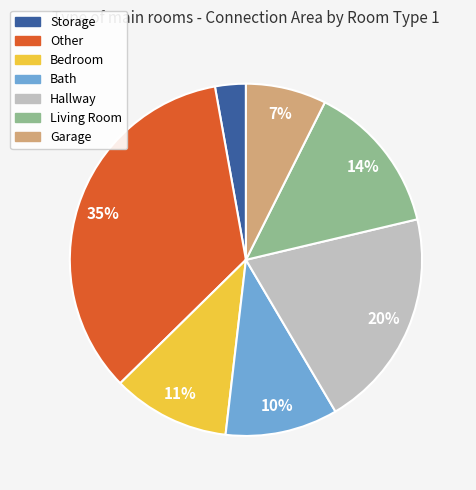

To the nearest percent, what is the average slice percentage?

14%